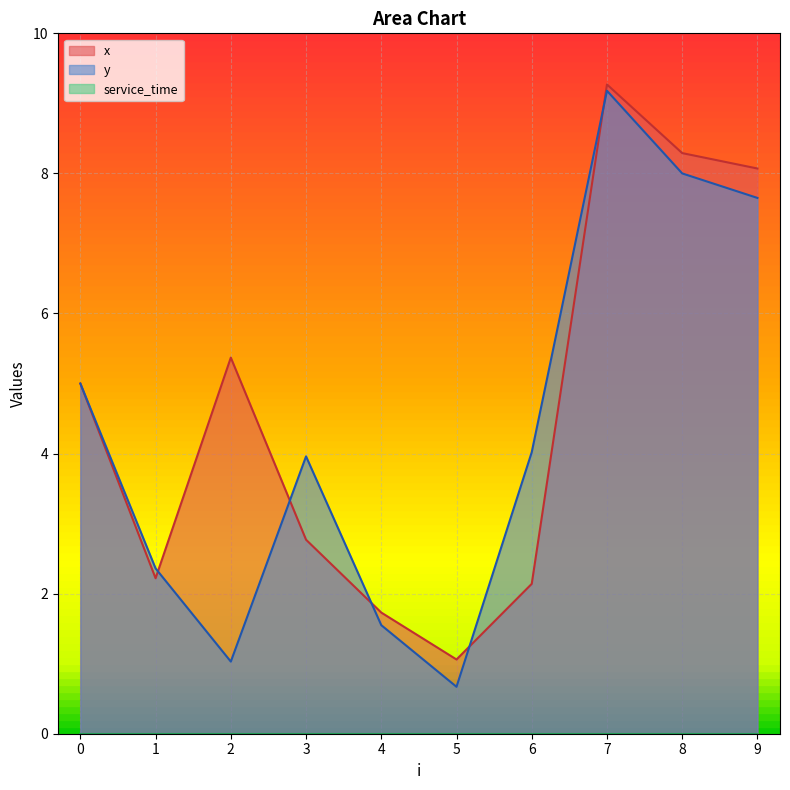

What is the smallest value displayed?

0.0